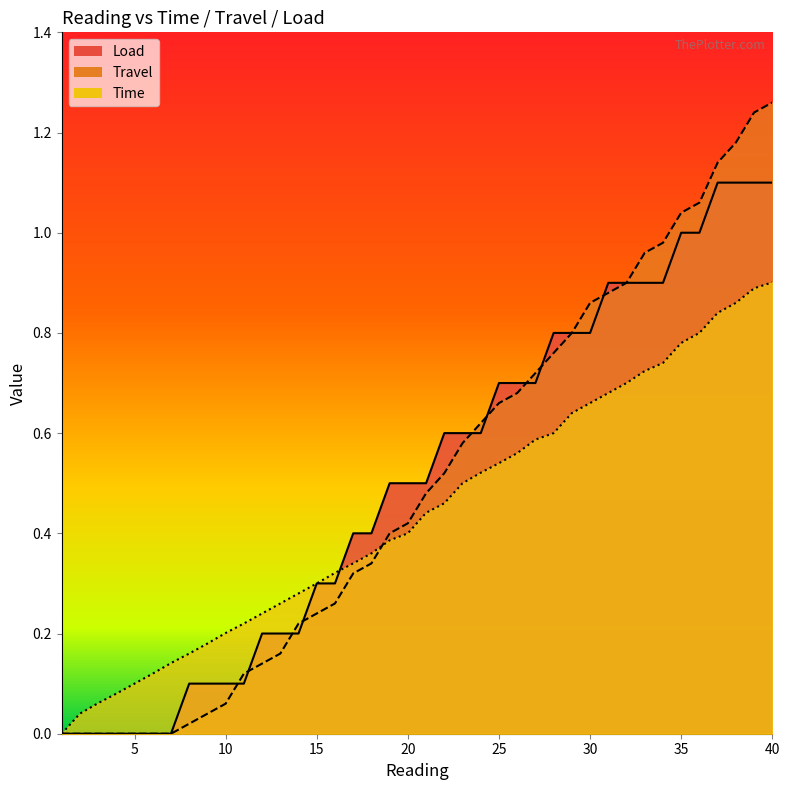

True or false: Travel_line has more than 2 points higher than both neighbors.

False